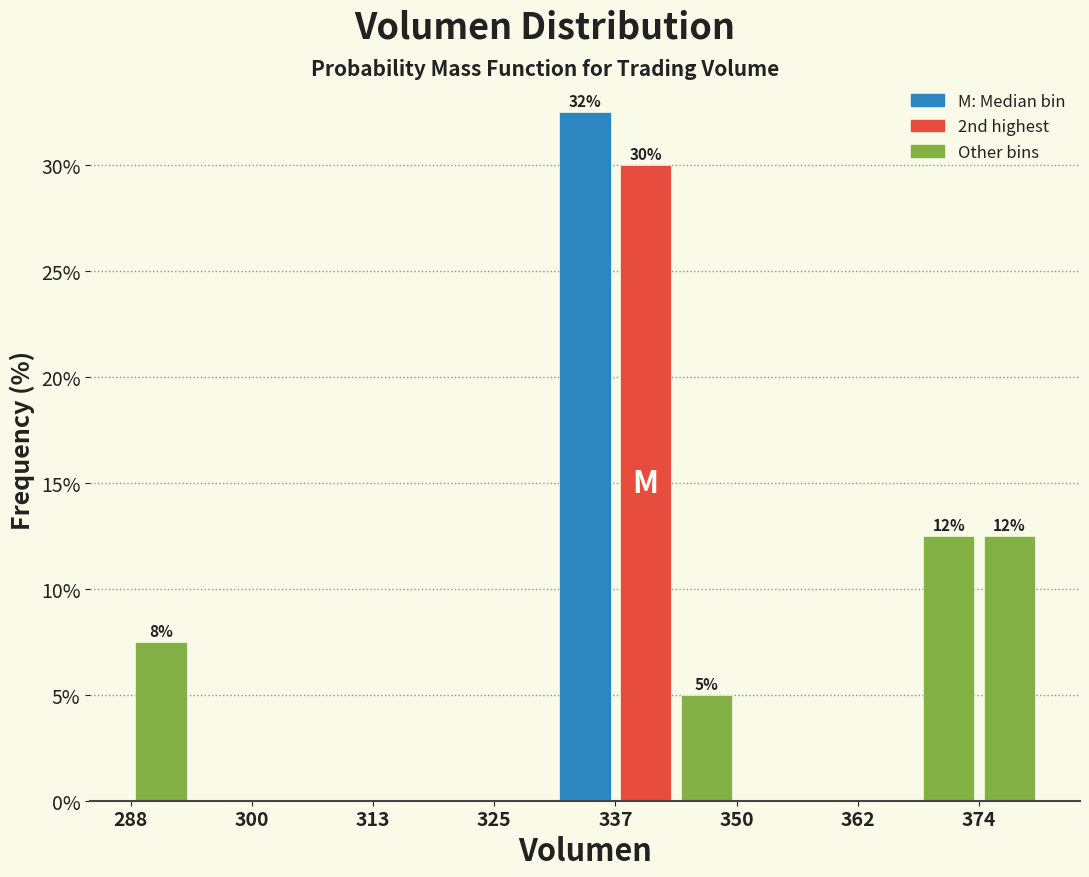

Around what value on the x-axis is the tallest bar? Give the approximate position of its centre, as read against the axis.

334